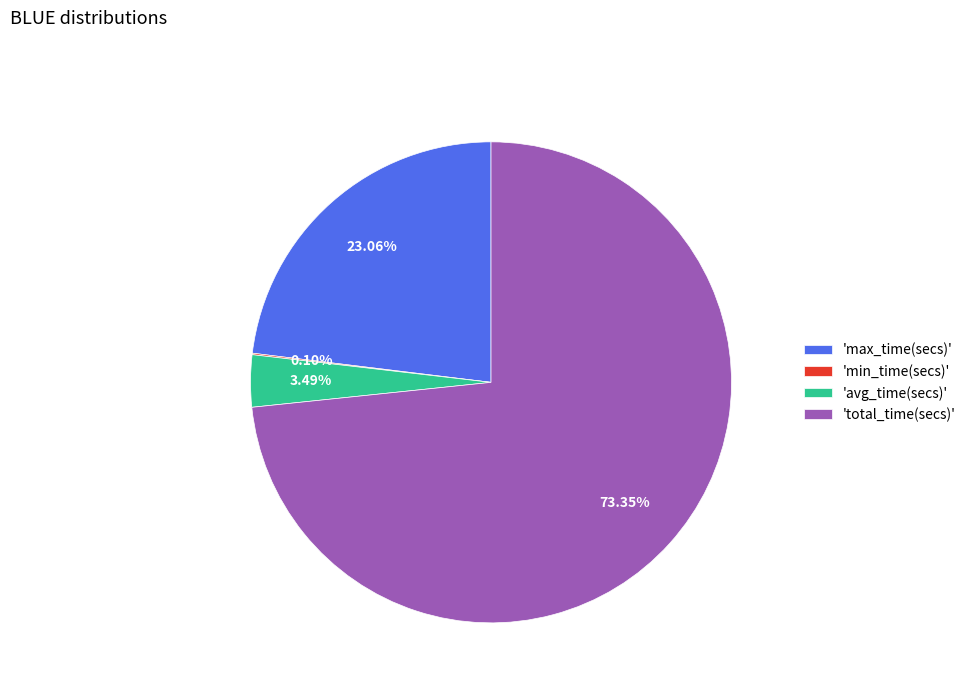

Which slice represents more than half of the pie?

'total_time(secs)'